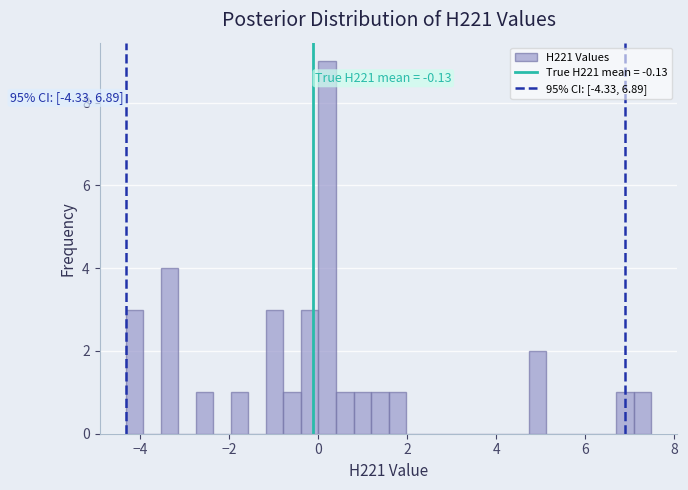

Around what value on the x-axis is the tallest bar? Give the approximate position of its centre, as read against the axis.

0.2